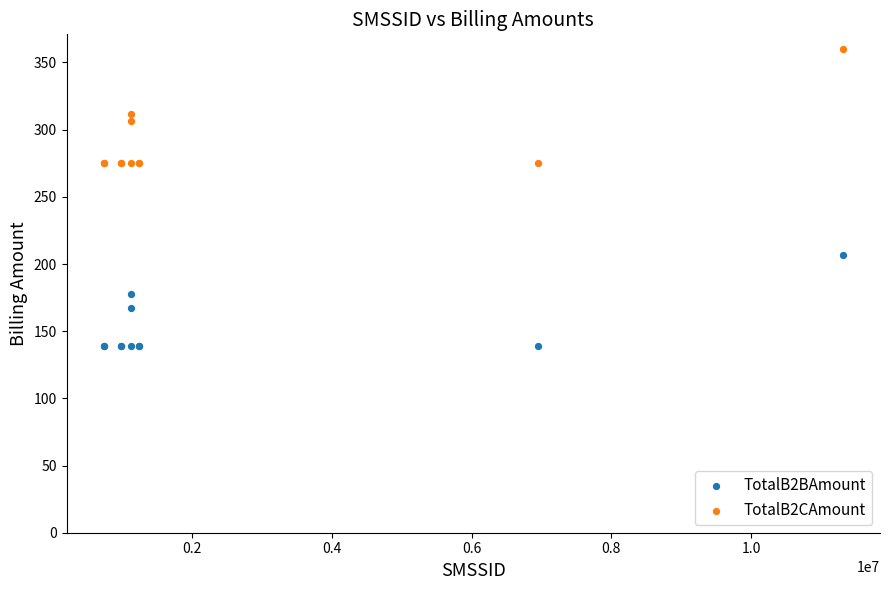

Which series has the largest Y range (max minus min)?

TotalB2CAmount